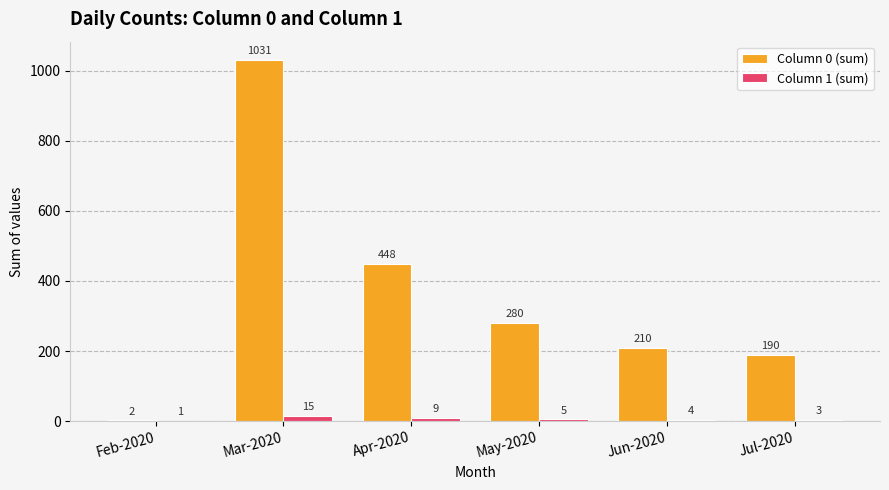

What is the sum of the Column 1 (sum) values at Jul-2020 and Mar-2020?

18